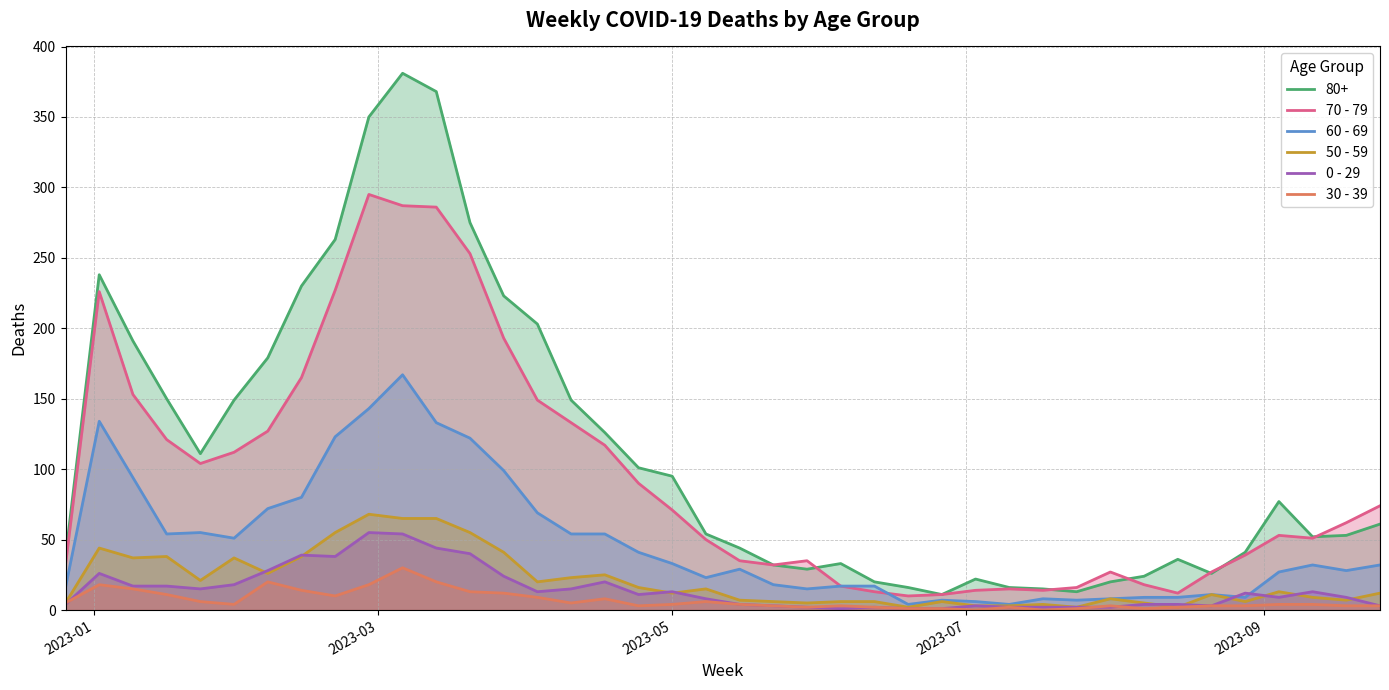

What is the greatest value displayed?

381